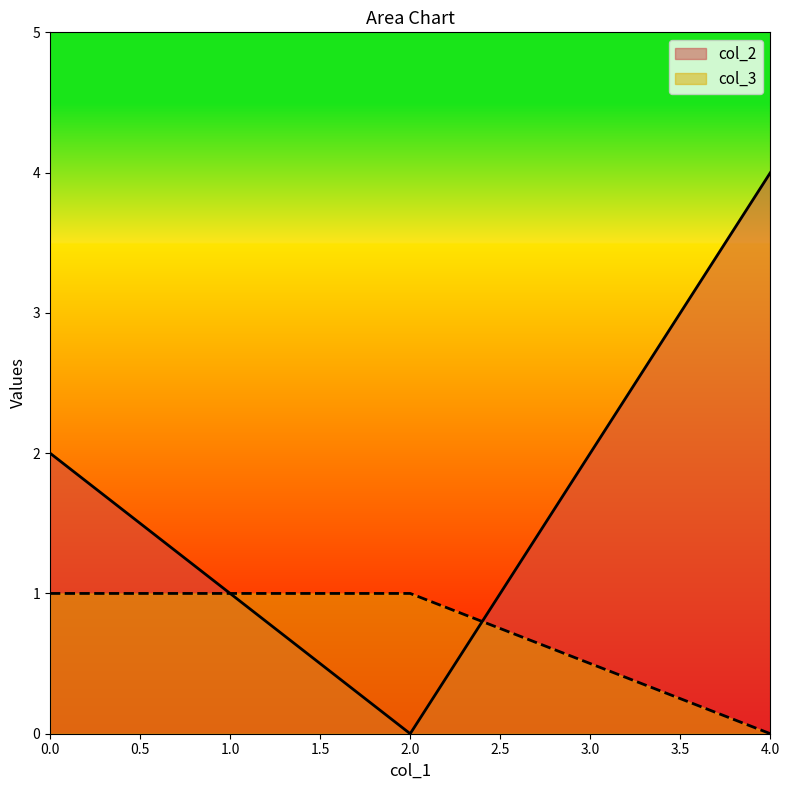

How many lines are shown in the chart?

2